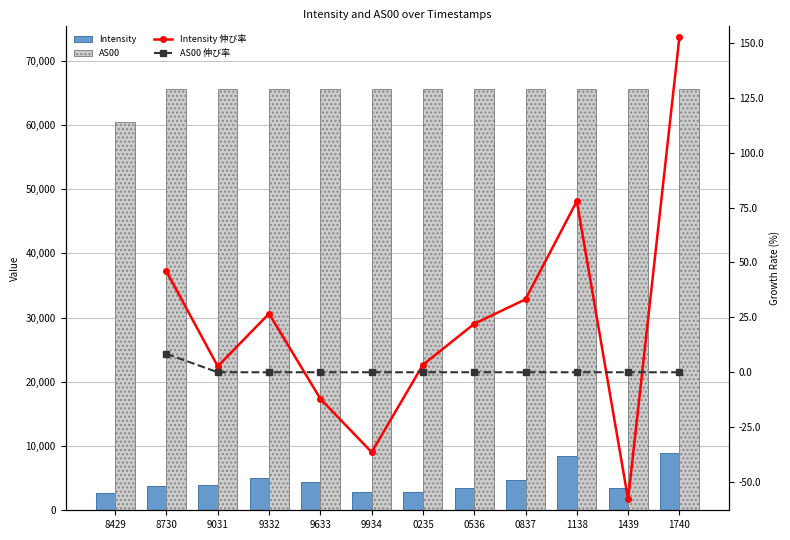

What is the minimum value for AS00?

60469.0